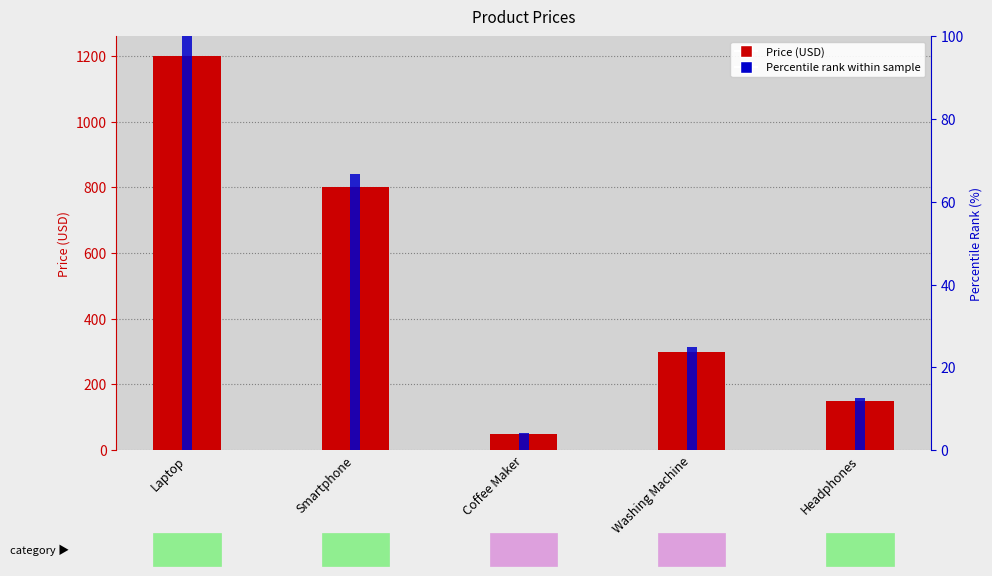

Rank the categories by value from lowest to highest.

Coffee Maker, Headphones, Washing Machine, Smartphone, Laptop